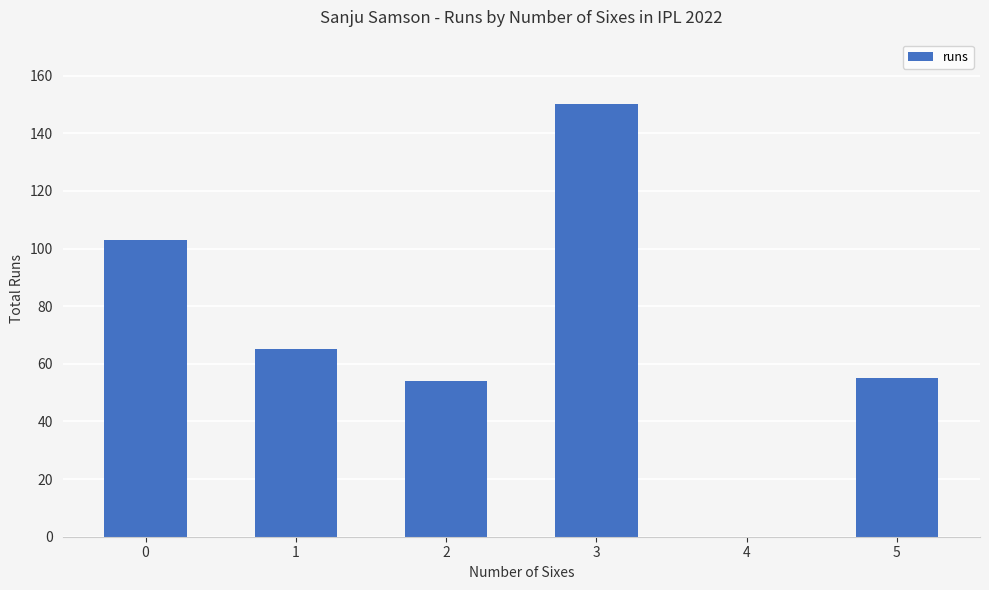

Where is the data nearest to the value 75?

1